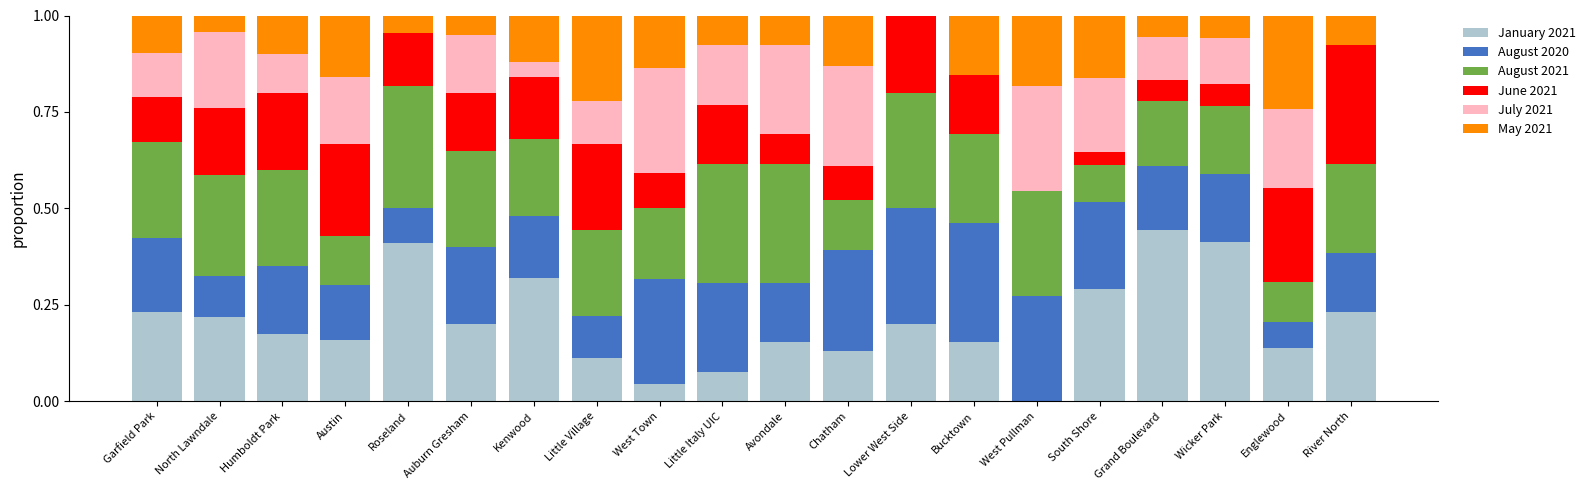

What is the total value across all series at Chatham?

1.0